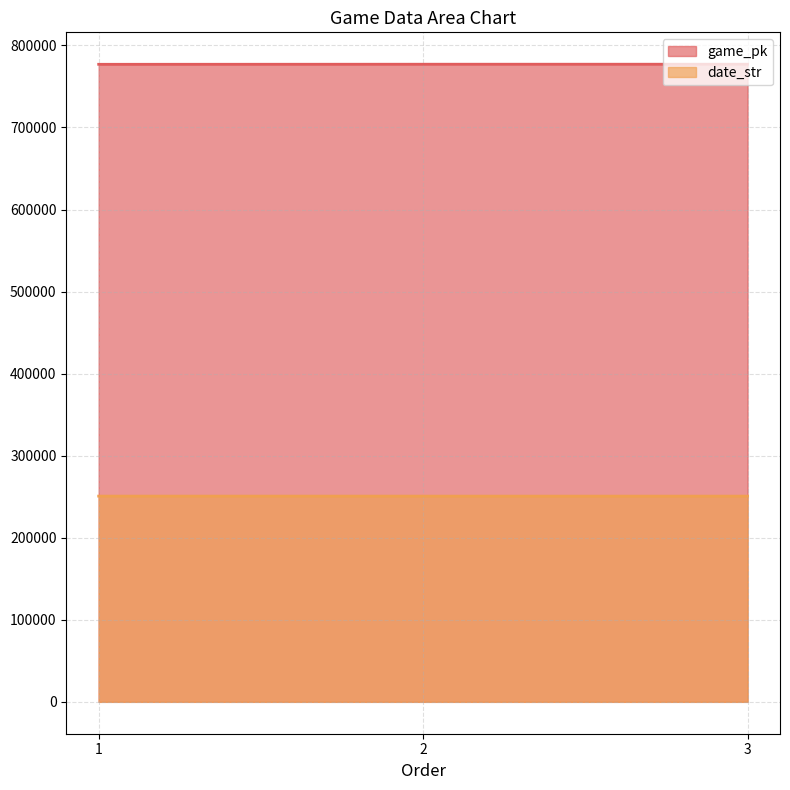

Is it true that date_str equals 393471 at 1?

False